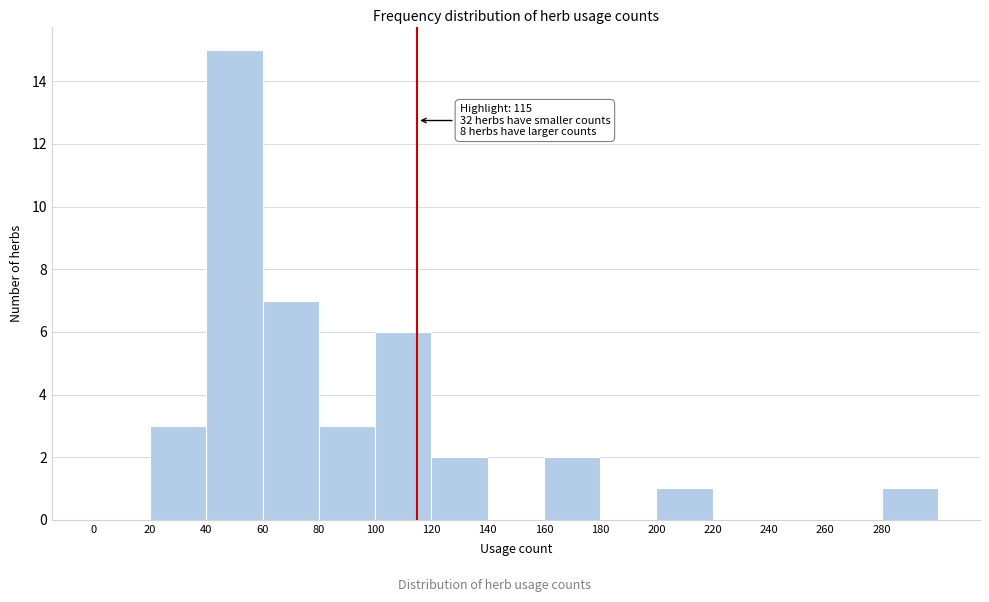

Over which range of the x-axis is the bar tallest?

40 to 60